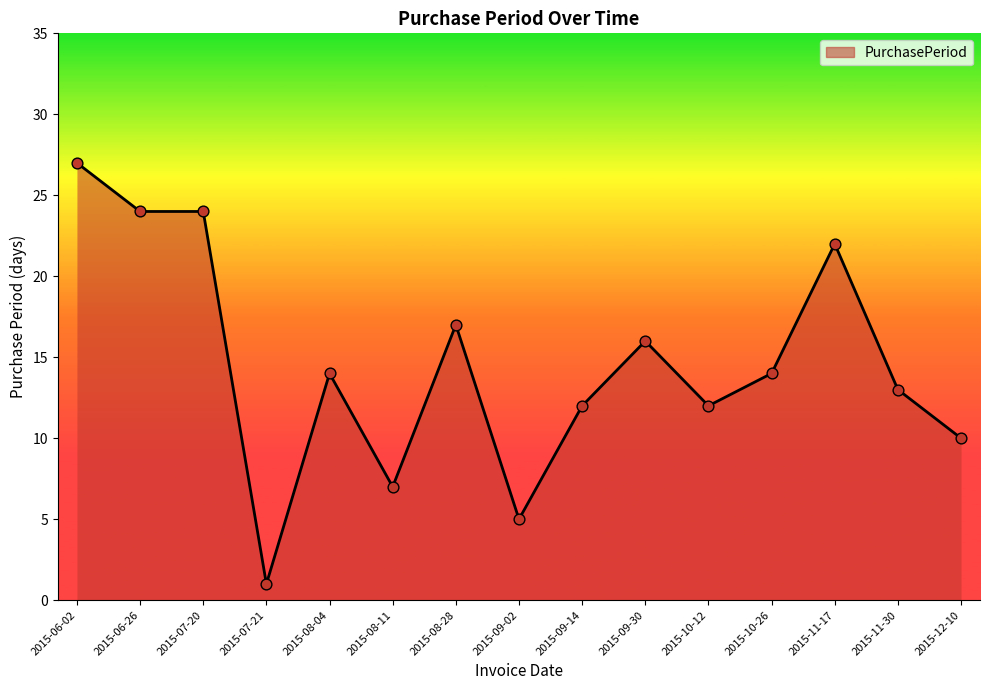

Between 2015-09-02 and 2015-09-14, which is larger?

2015-09-14